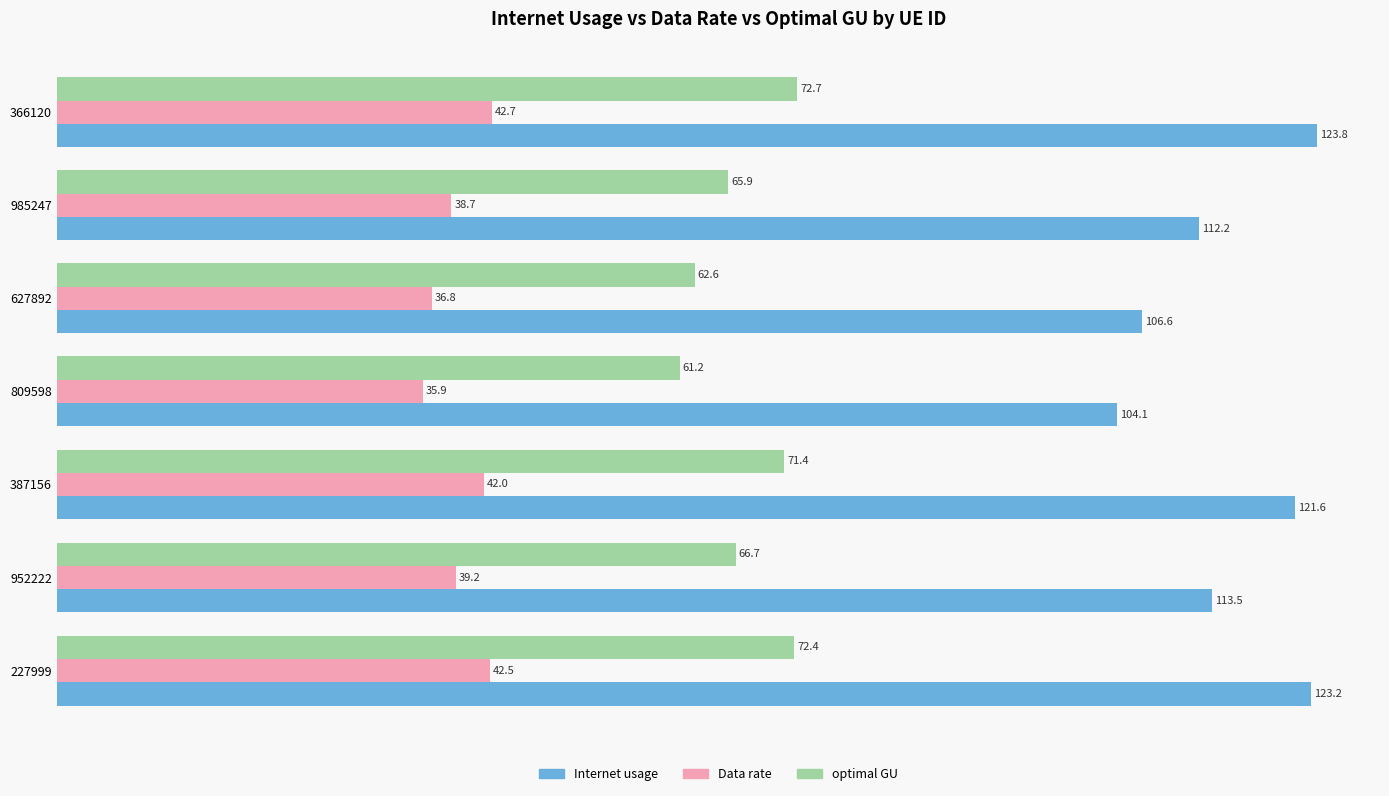

Which series has the widest spread of values?

Internet usage